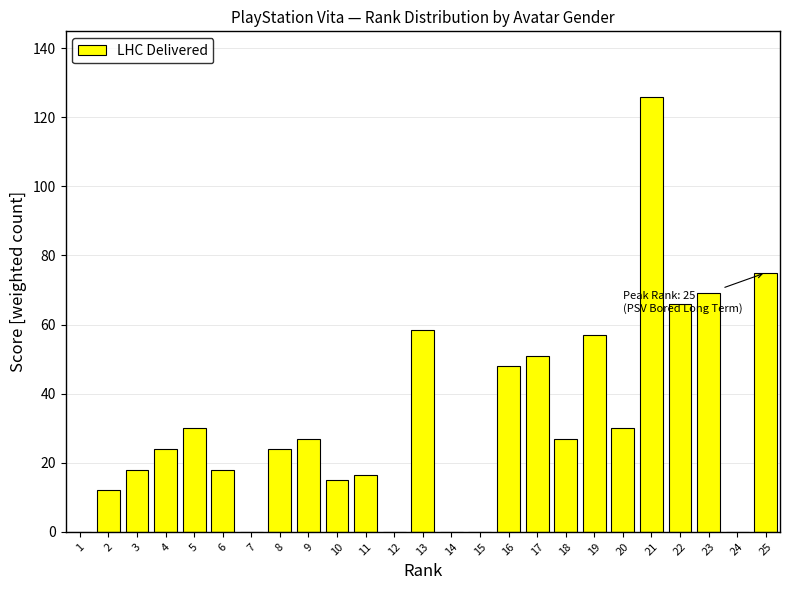

Reading left to right, extract all data points from this chart.

1=0.0	2=12.0	3=18.0	4=24.0	5=30.0	6=18.0	7=0.0	8=24.0	9=27.0	10=15.0	11=16.5	12=0.0	13=58.5	14=0.0	15=0.0	16=48.0	17=51.0	18=27.0	19=57.0	20=30.0	21=126.0	22=66.0	23=69.0	24=0.0	25=75.0